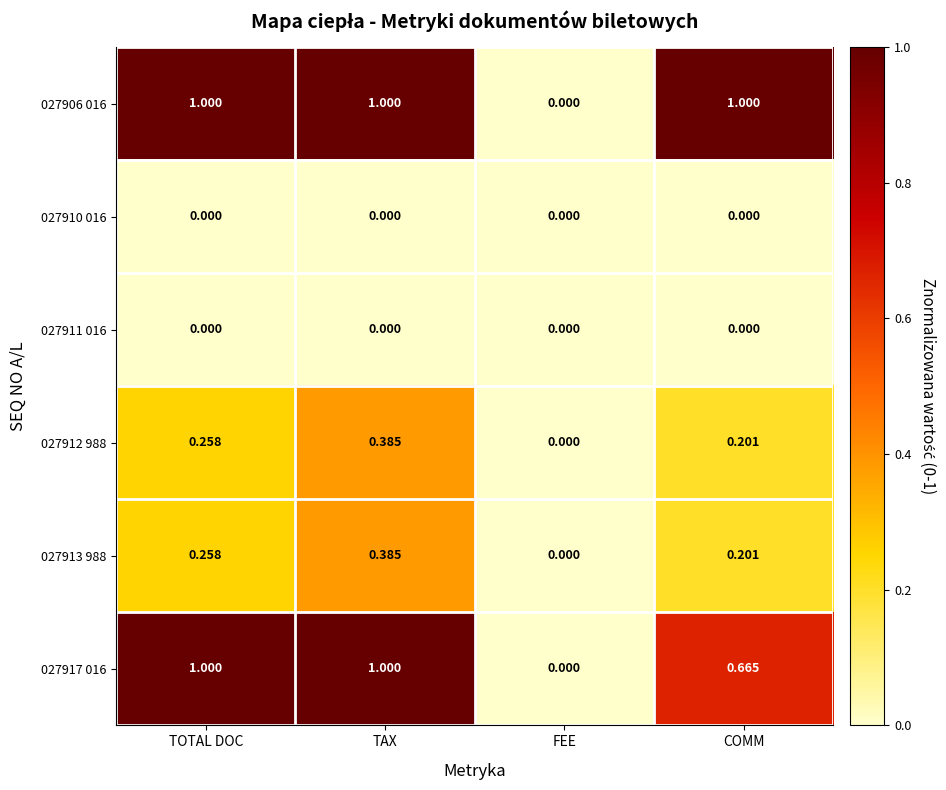

Where is 027913 988 nearest to the value 0?

FEE